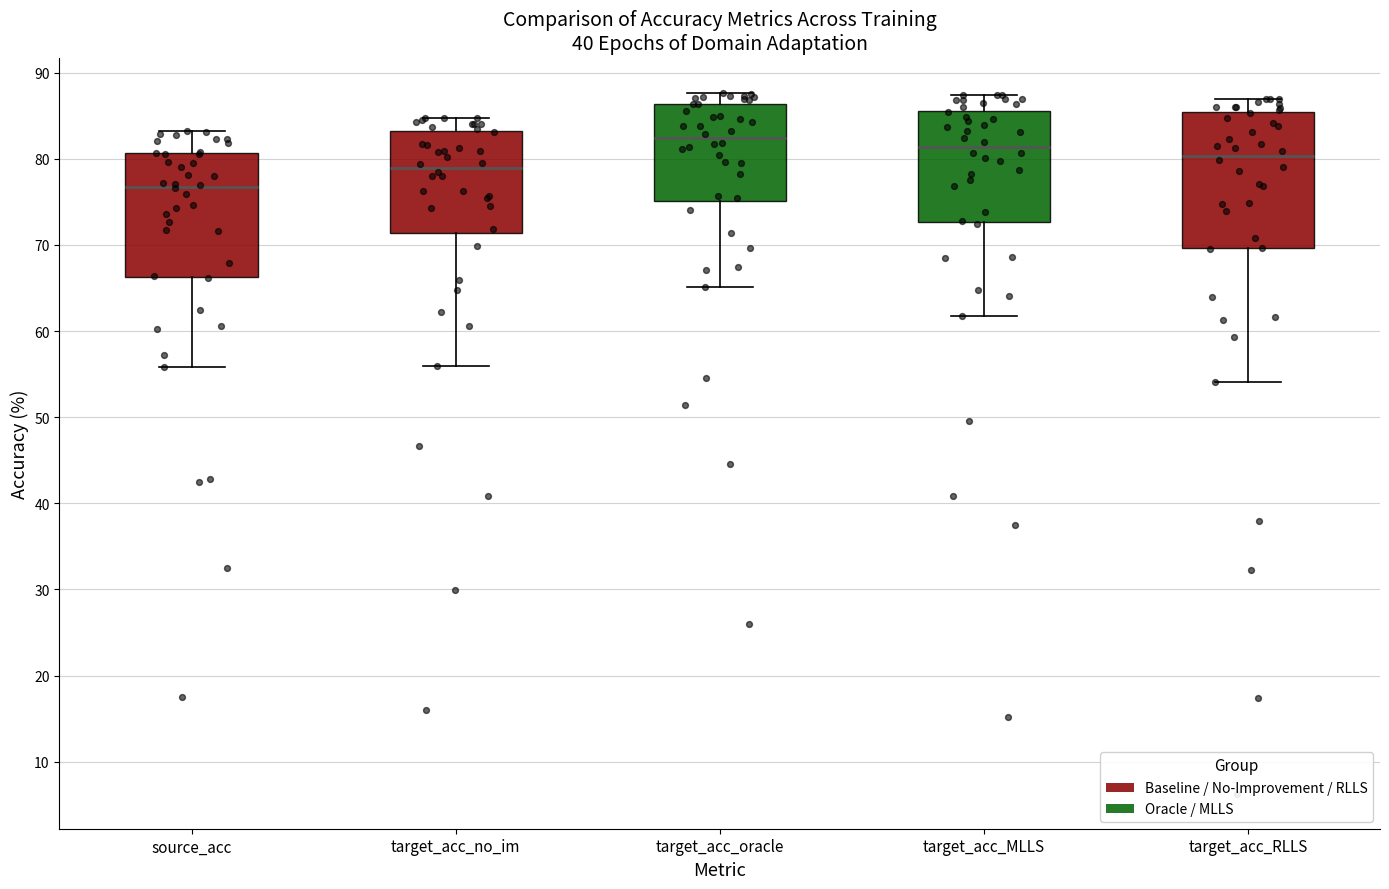

Reading left to right, transcribe this box plot: for each box, give where its median line is, the range the box spans, and where its two whiskers end, as read against the y-axis. The values are not printed on the chart, so give them approximately, as read against the axis.

source_acc: median 77, box 66 to 81, whiskers 56 to 83
target_acc_no_im: median 79, box 71 to 83, whiskers 56 to 85
target_acc_oracle: median 82, box 75 to 86, whiskers 65 to 88
target_acc_MLLS: median 81, box 73 to 86, whiskers 62 to 87
target_acc_RLLS: median 80, box 70 to 85, whiskers 54 to 87